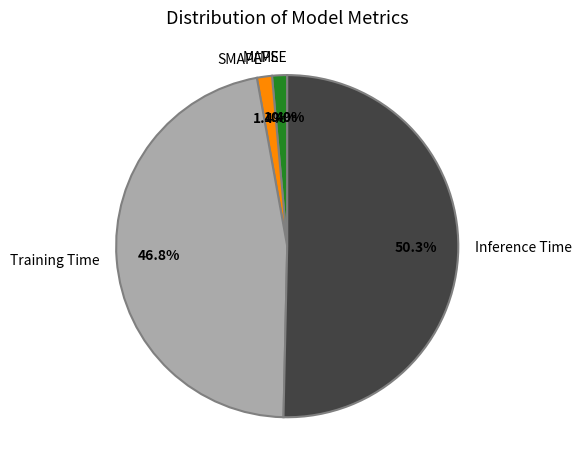

What percentage is NOT represented by MAPE?

98.6%